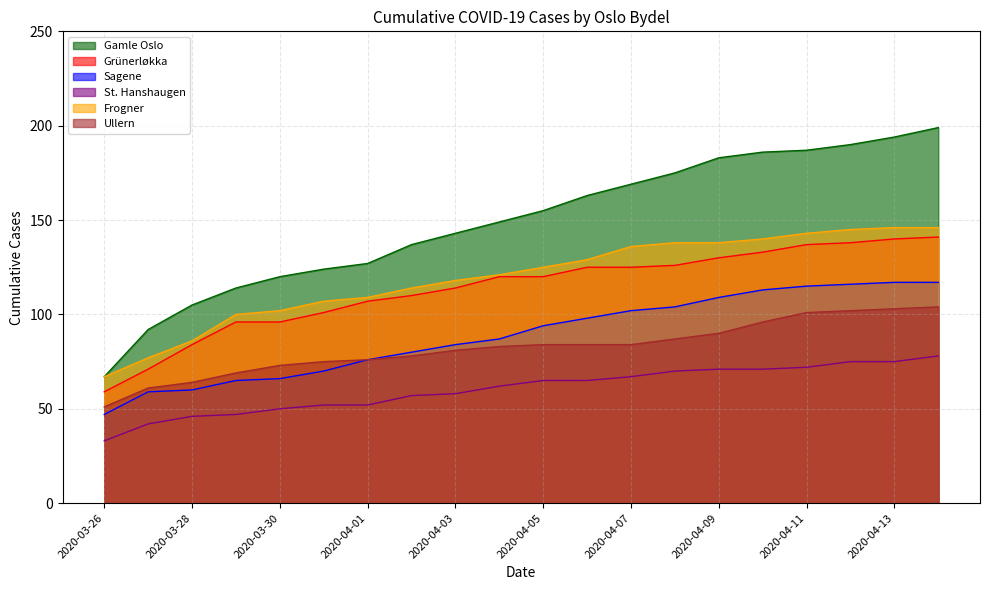

How many data points in Sagene are less than 94?

10